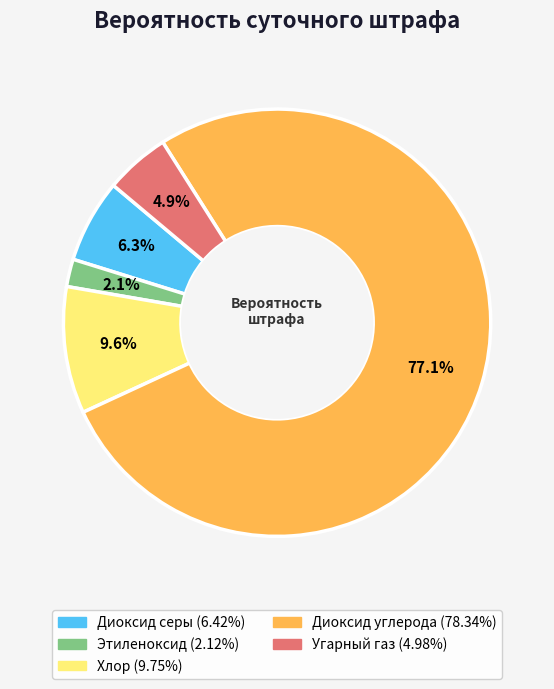

How many segments does this pie chart have?

5